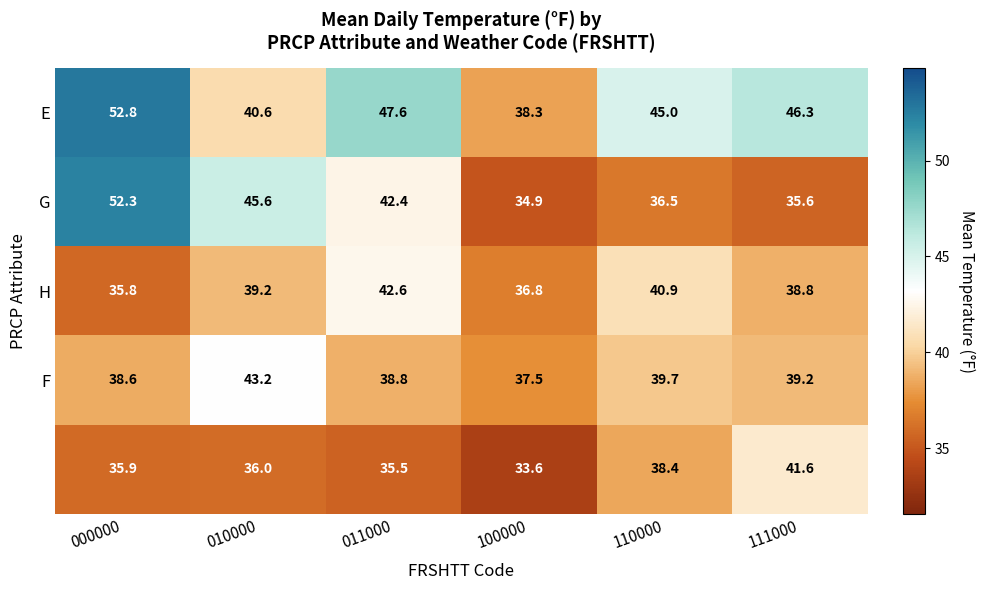

What is the total value across all series at 110000?

200.5